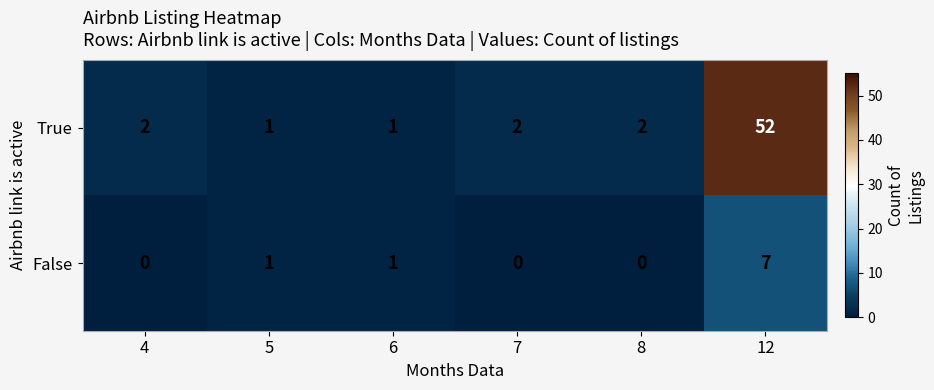

How many series are shown in this chart?

2